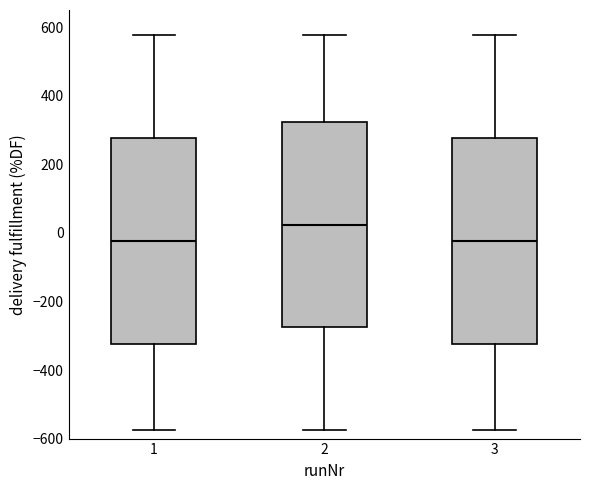

Reading left to right, read every box against the y-axis: the position of its median line, the range the box covers, and the ends of its whiskers. The values are not printed on the chart, so give them approximately, as read against the axis.

1: median -20, box -320 to 280, whiskers -580 to 580
2: median 20, box -280 to 320, whiskers -580 to 580
3: median -20, box -320 to 280, whiskers -580 to 580